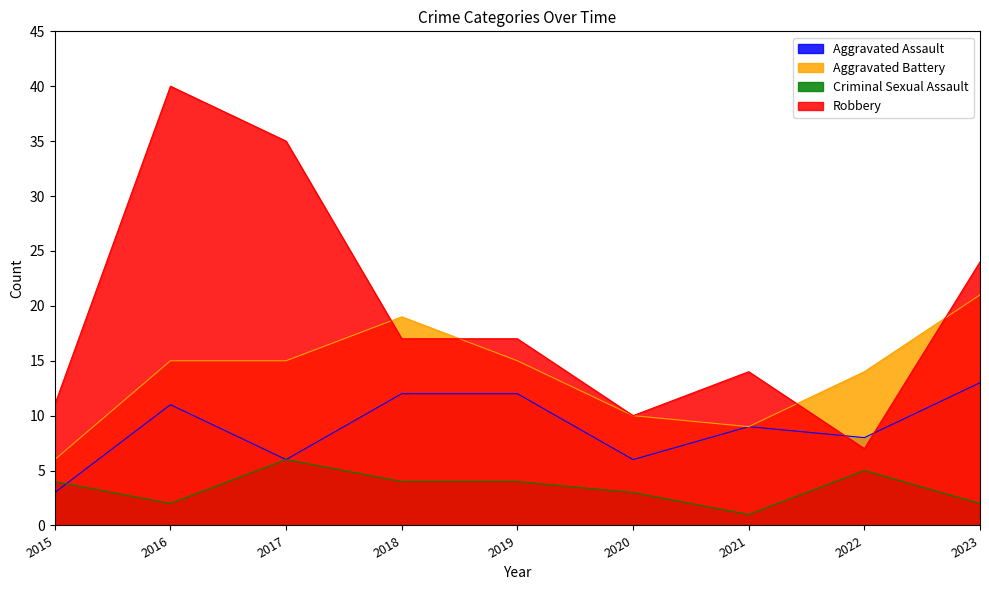

How many lines are shown in the chart?

4